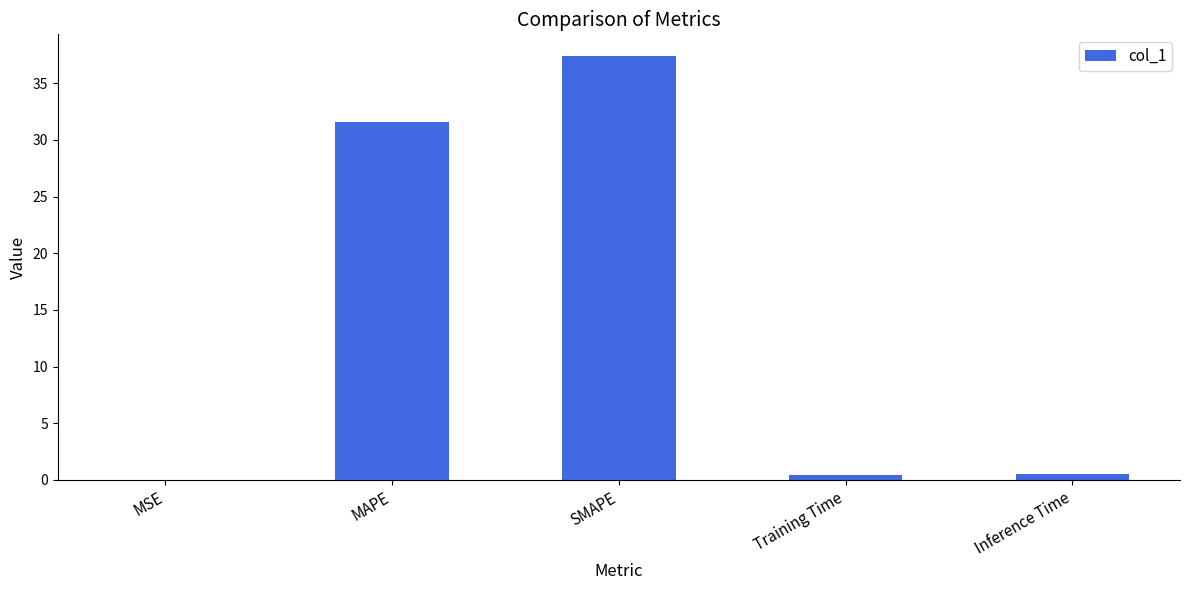

Which has a higher value, SMAPE or MAPE?

SMAPE